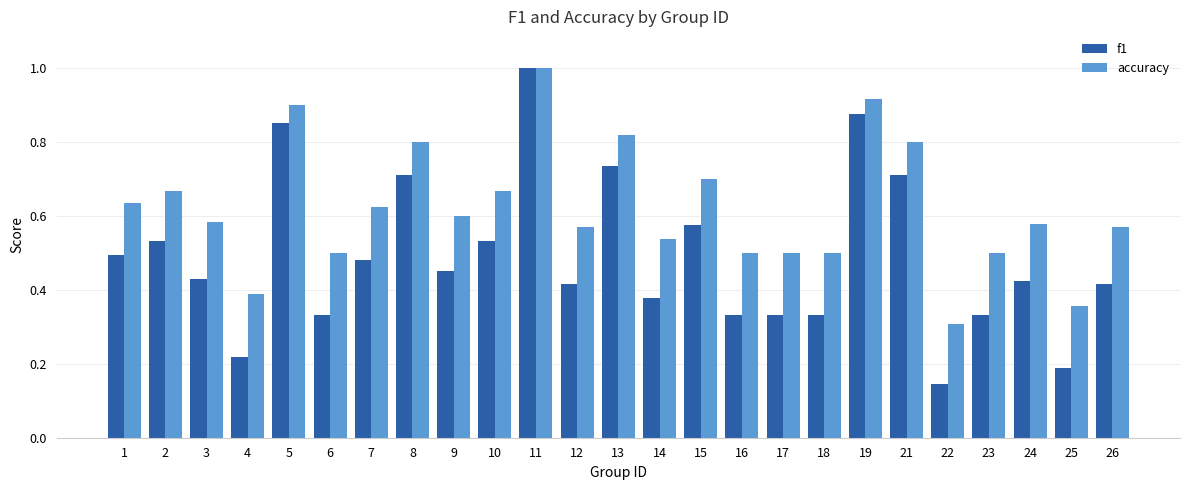

At which category is the sum across all series the highest?

11